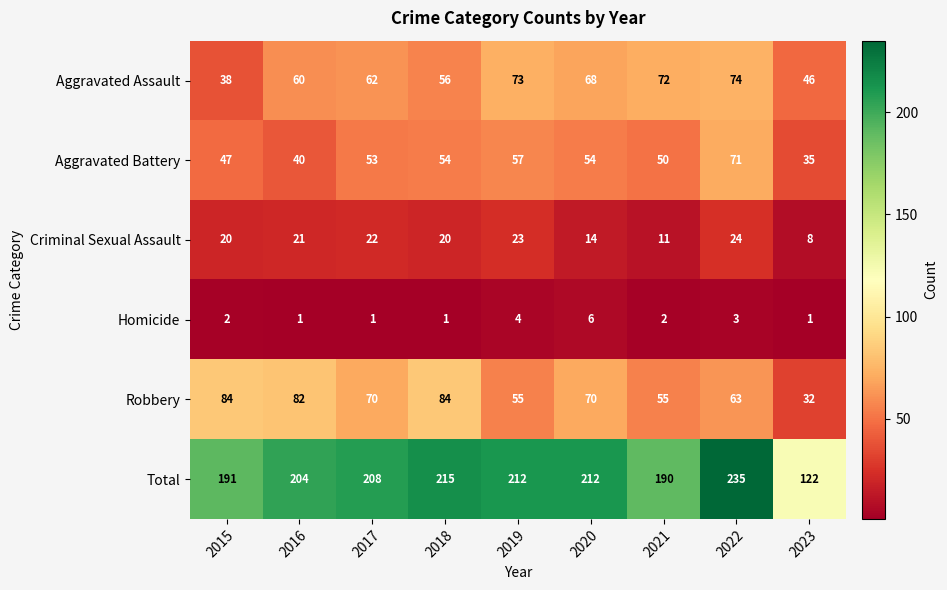

True or false: Aggravated Battery has a value of 19 at 2015.

False